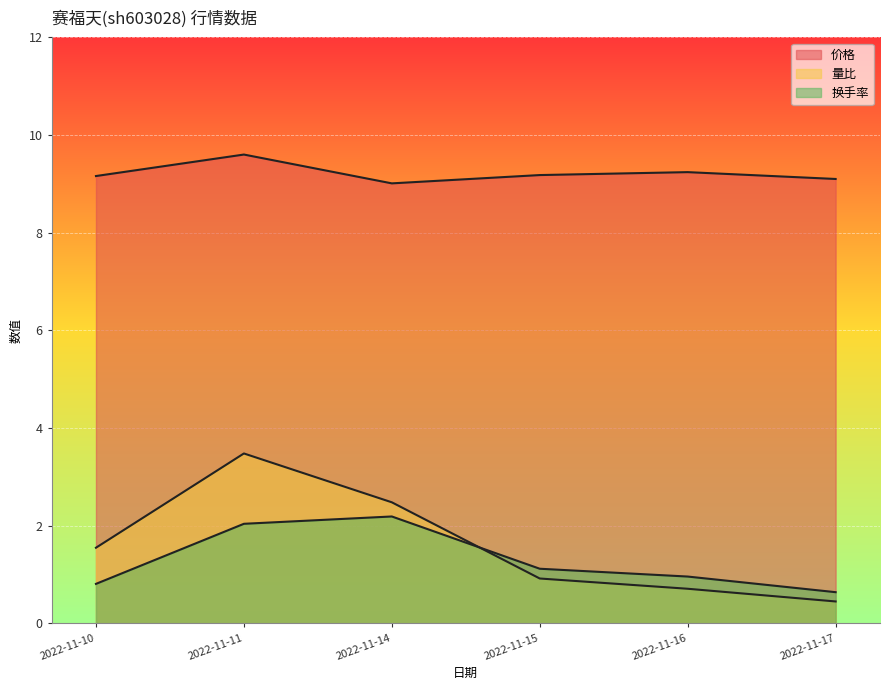

How many lines are shown in the chart?

3